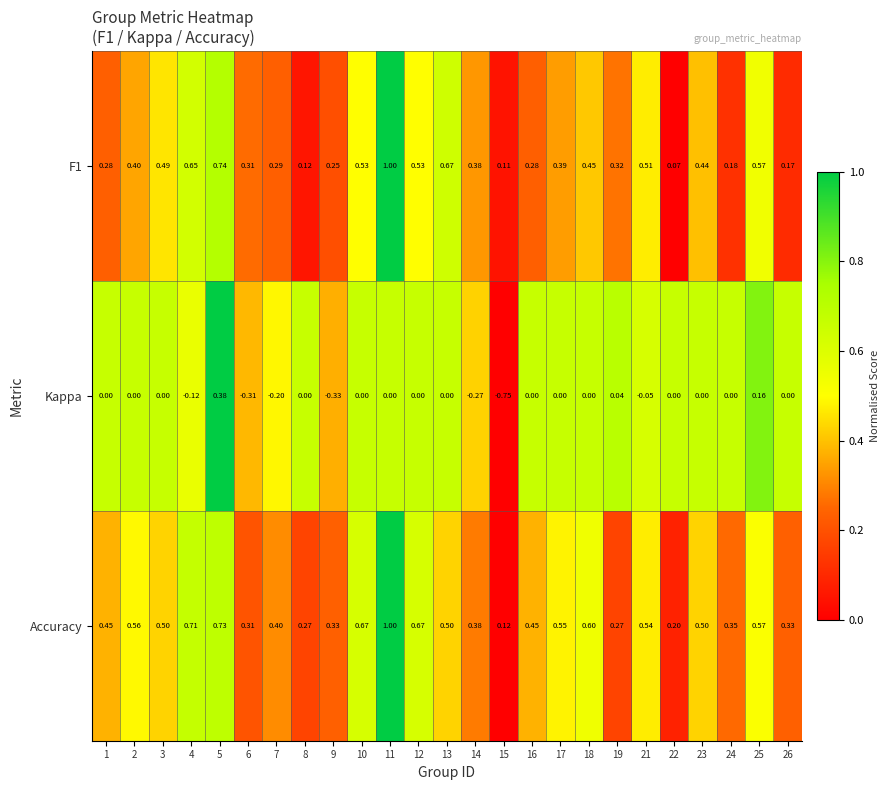

Which series changed the most between 3 and 9?

Kappa